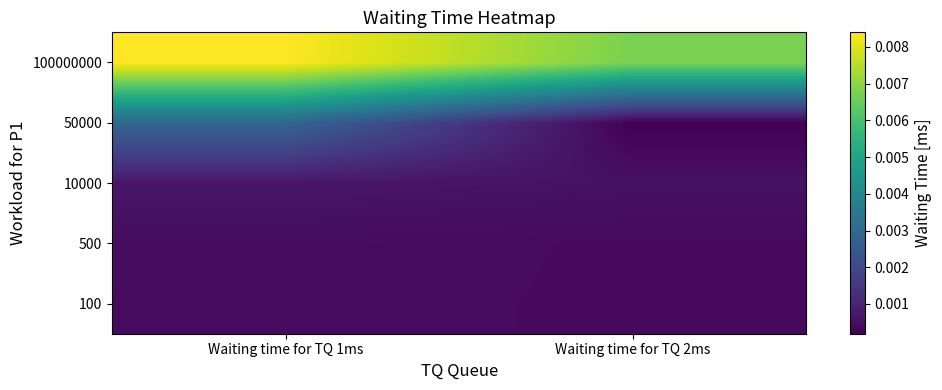

At which category is the sum across all series the highest?

Waiting time for TQ 1ms